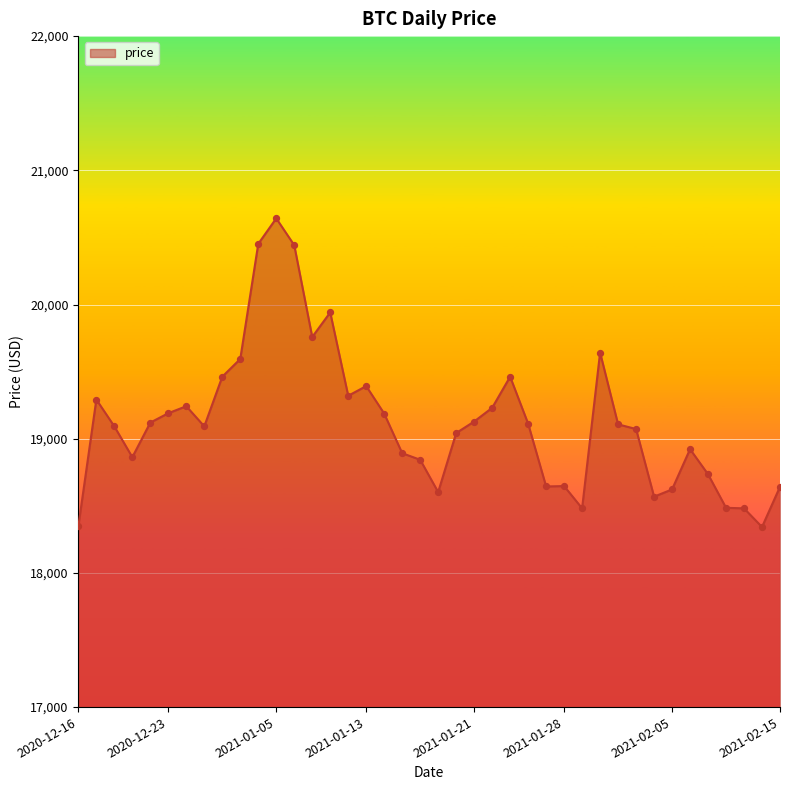

What is the smallest value displayed?

18342